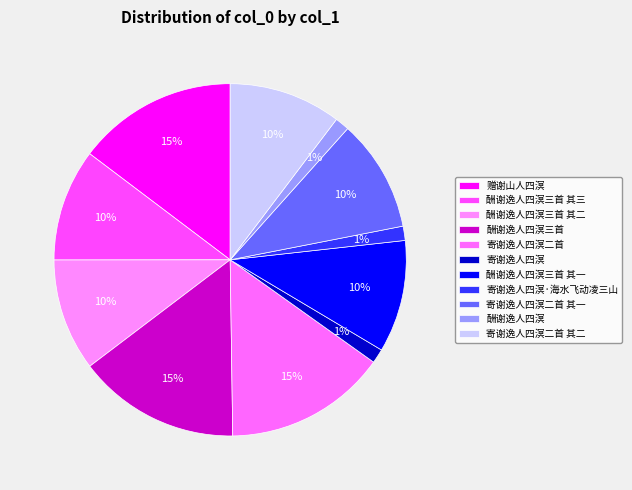

Which category has the biggest portion of the pie?

寄谢逸人四溟二首